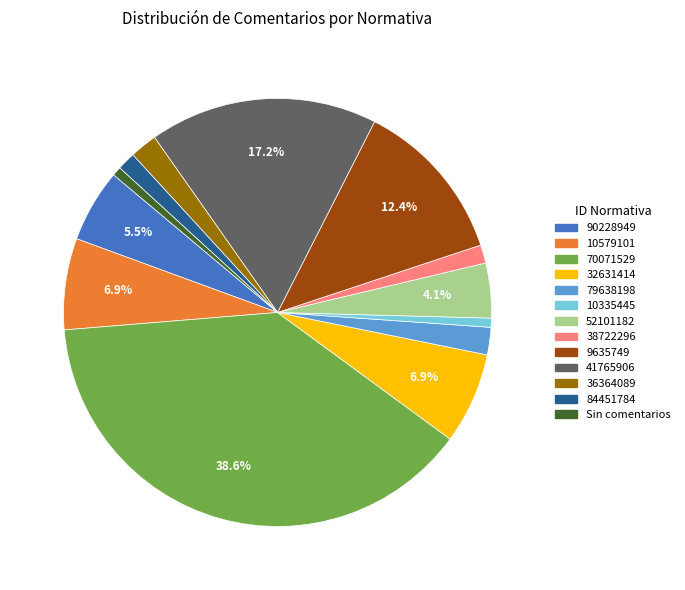

Which has a higher value, 90228949 or 9635749?

9635749